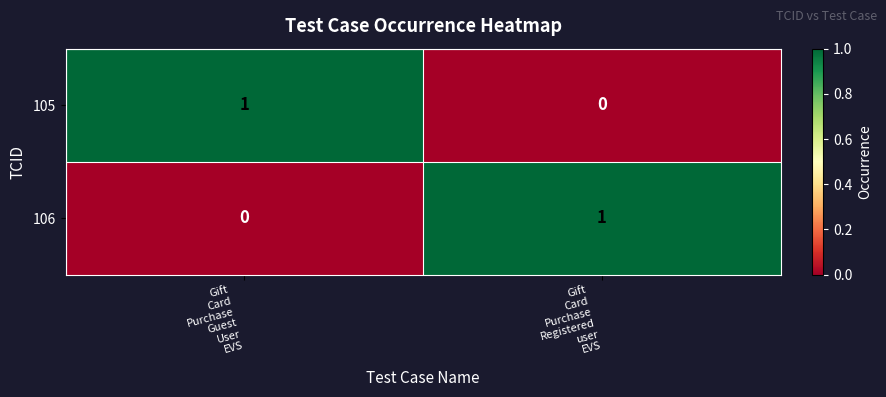

What is the greatest value displayed?

1